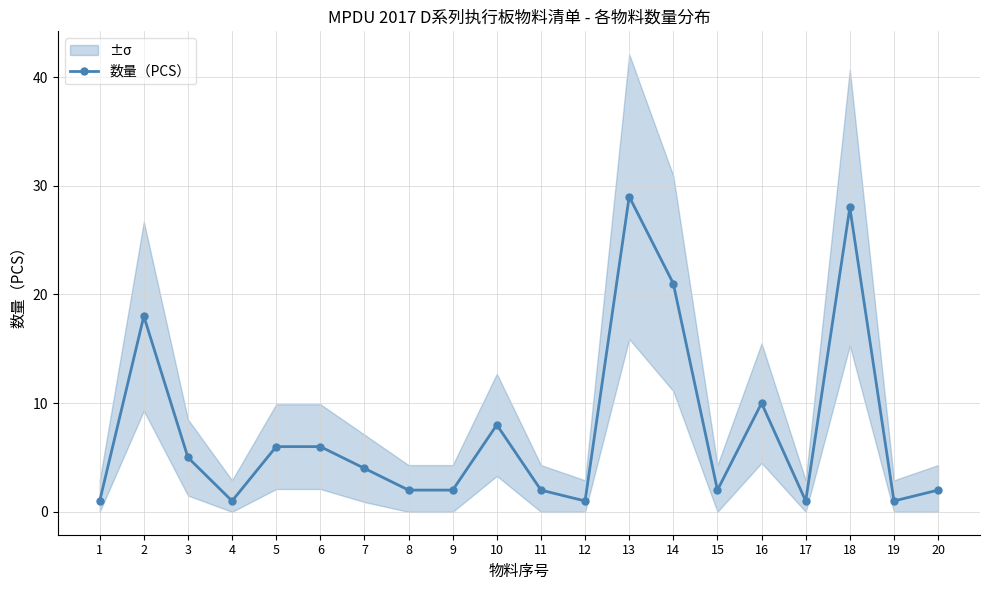

What is the change in value from 13 to 15?

-27